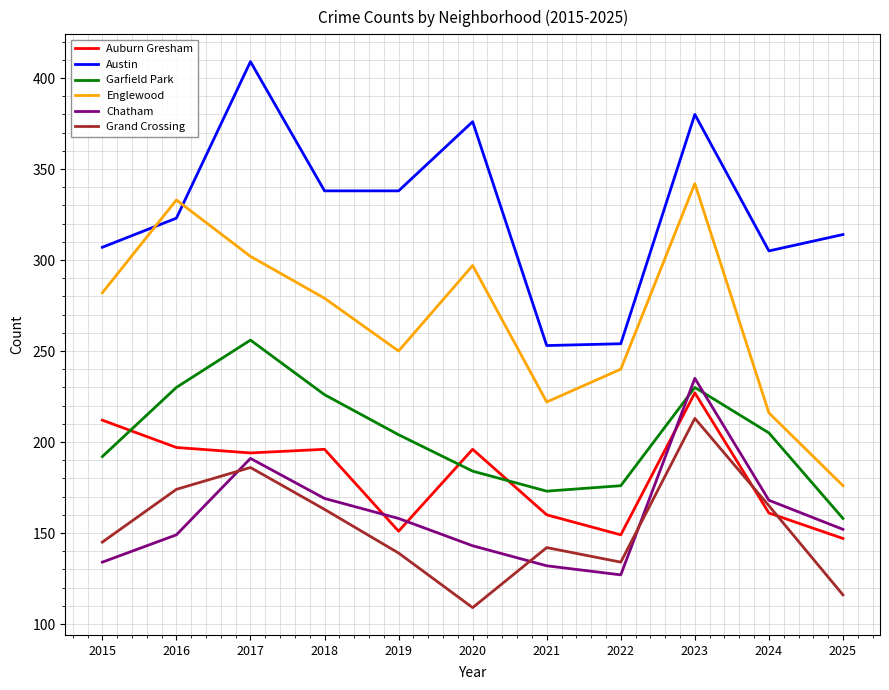

Where does the Englewood series first go above 279?

2015